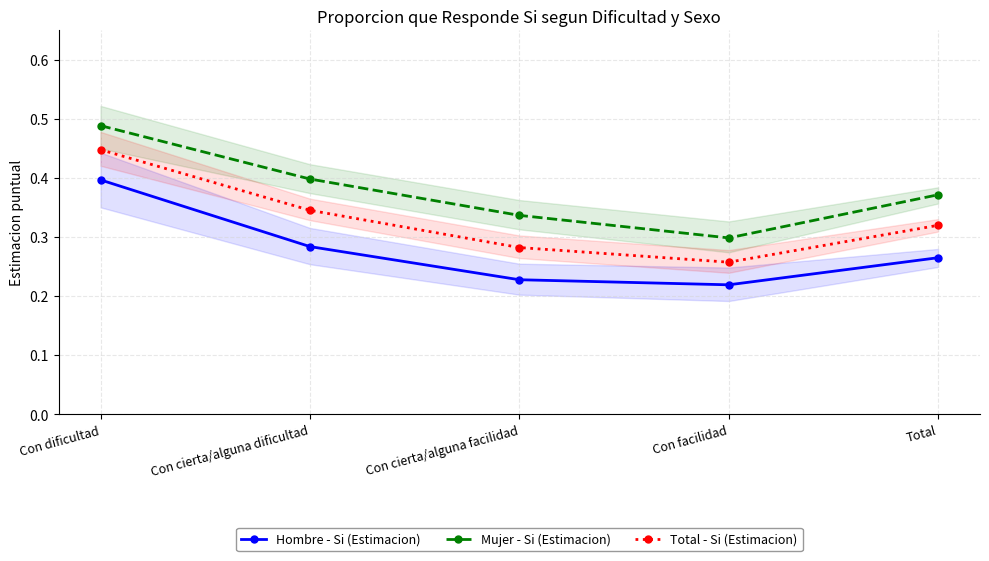

How many lines are shown in the chart?

3